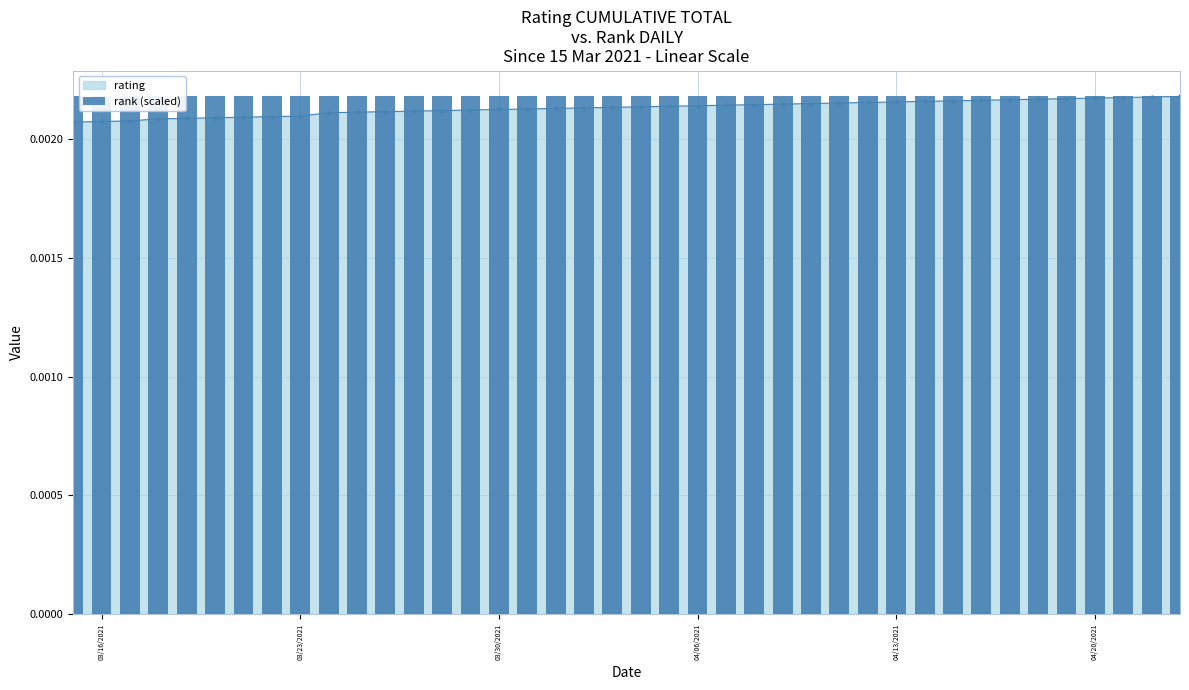

What is the sum of all values?

0.1